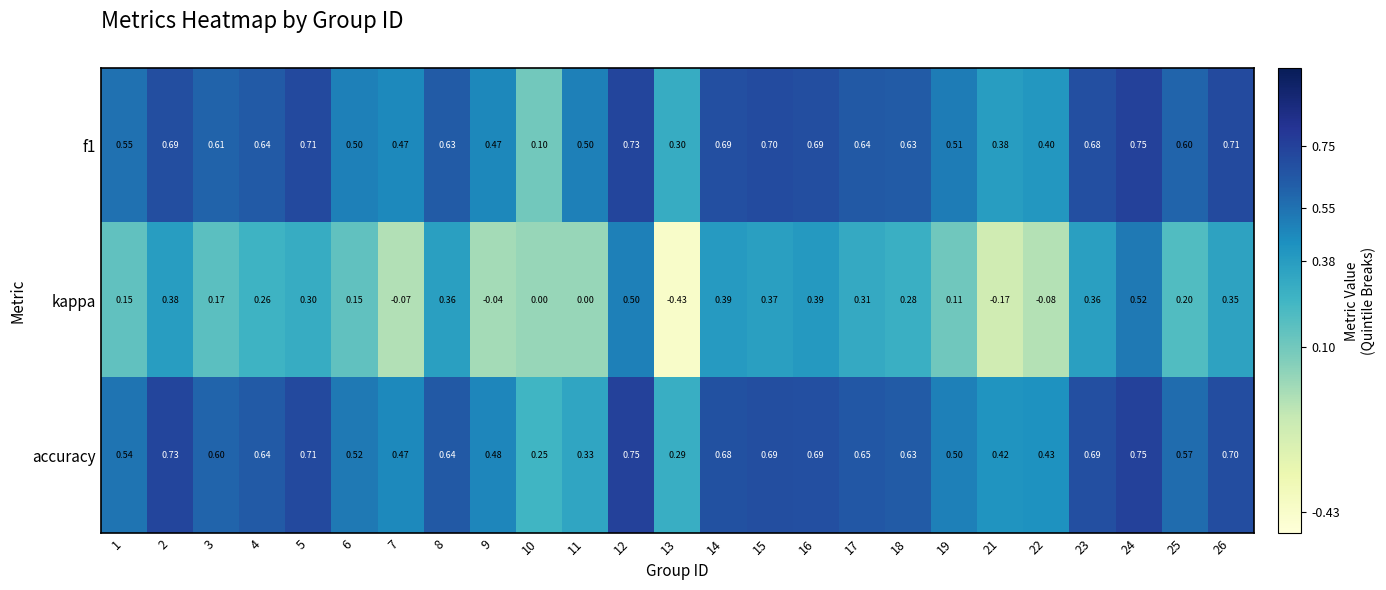

Is the value of kappa at 13 greater than the value of f1 at 7?

No